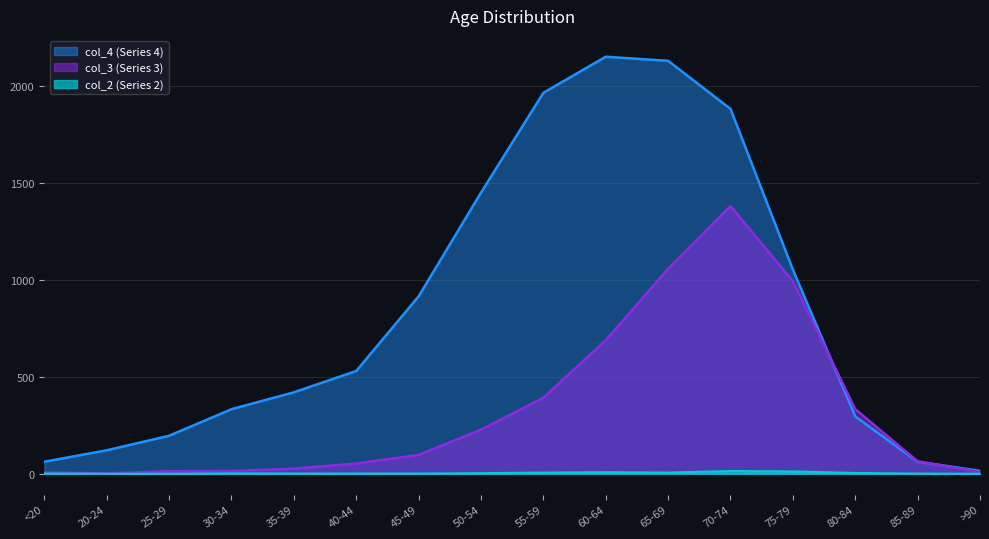

Where do col_3 and col_4 first cross each other?

75-79 and 80-84